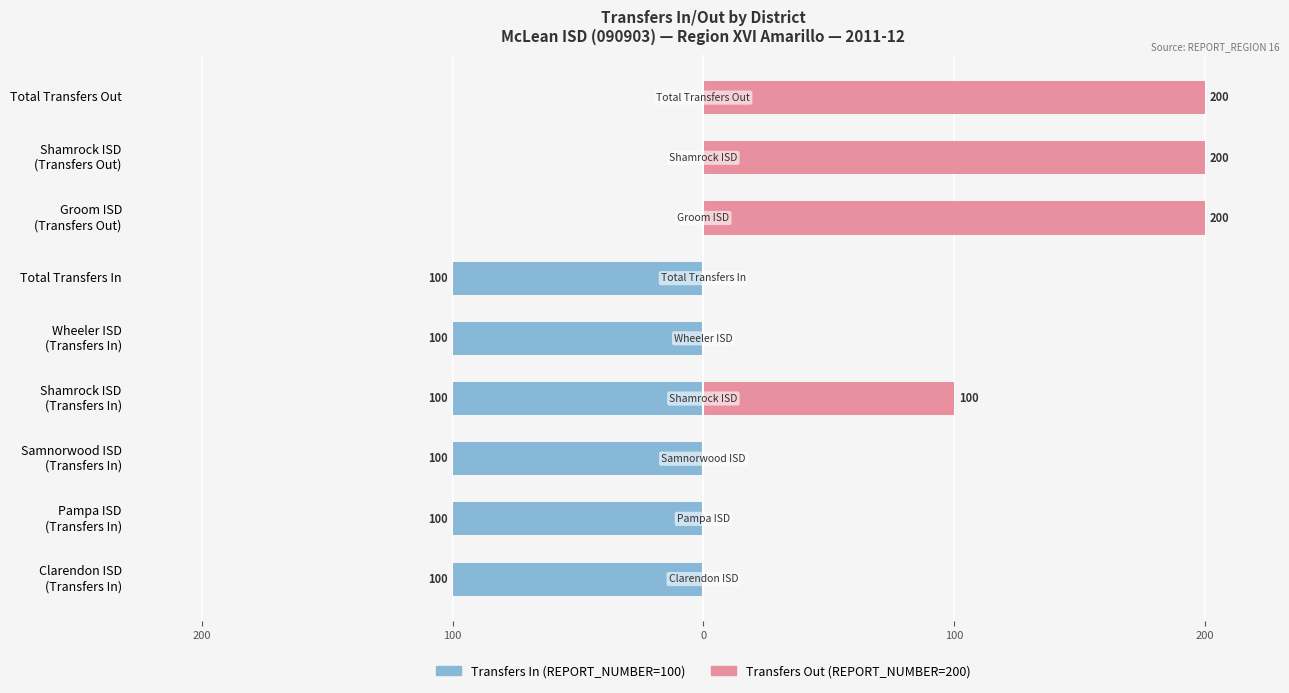

How many Transfers In (REPORT_NUMBER=100) values are between -100 and 0?

9